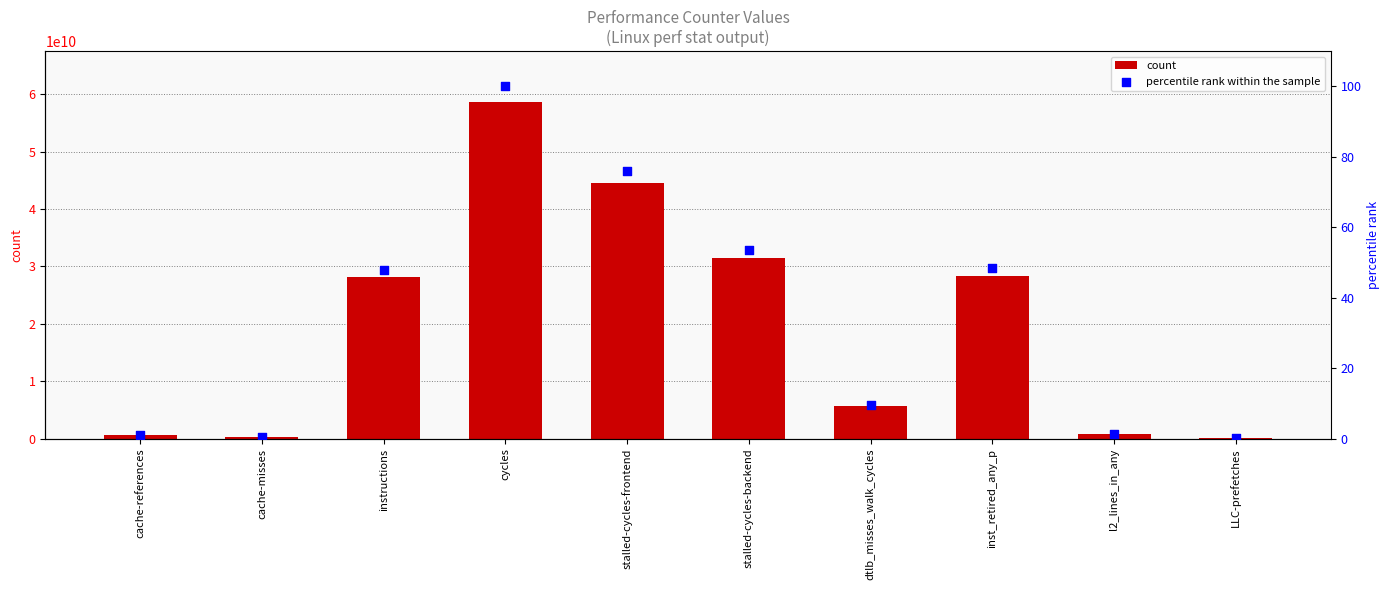

At how many categories does at least one series exceed 1300688700?

6